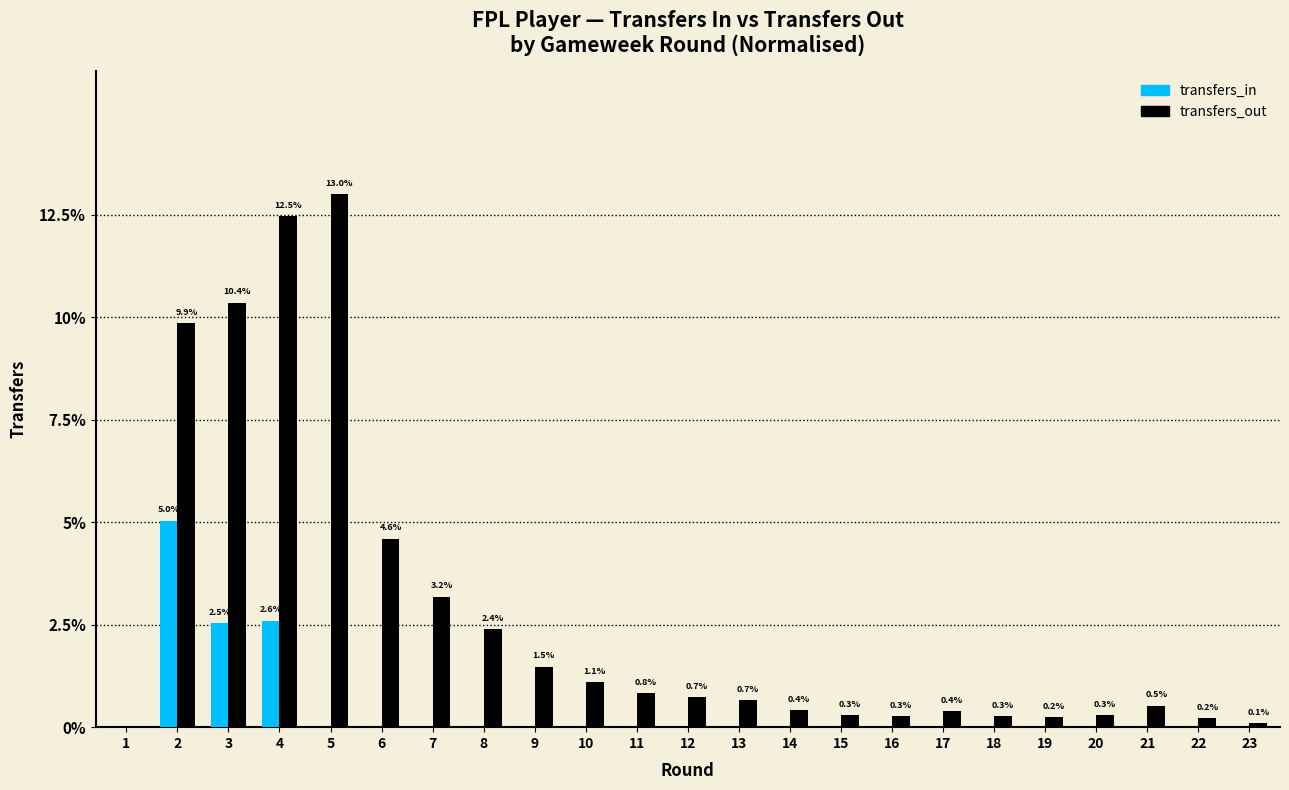

What is the maximum value shown in the chart?

13.0